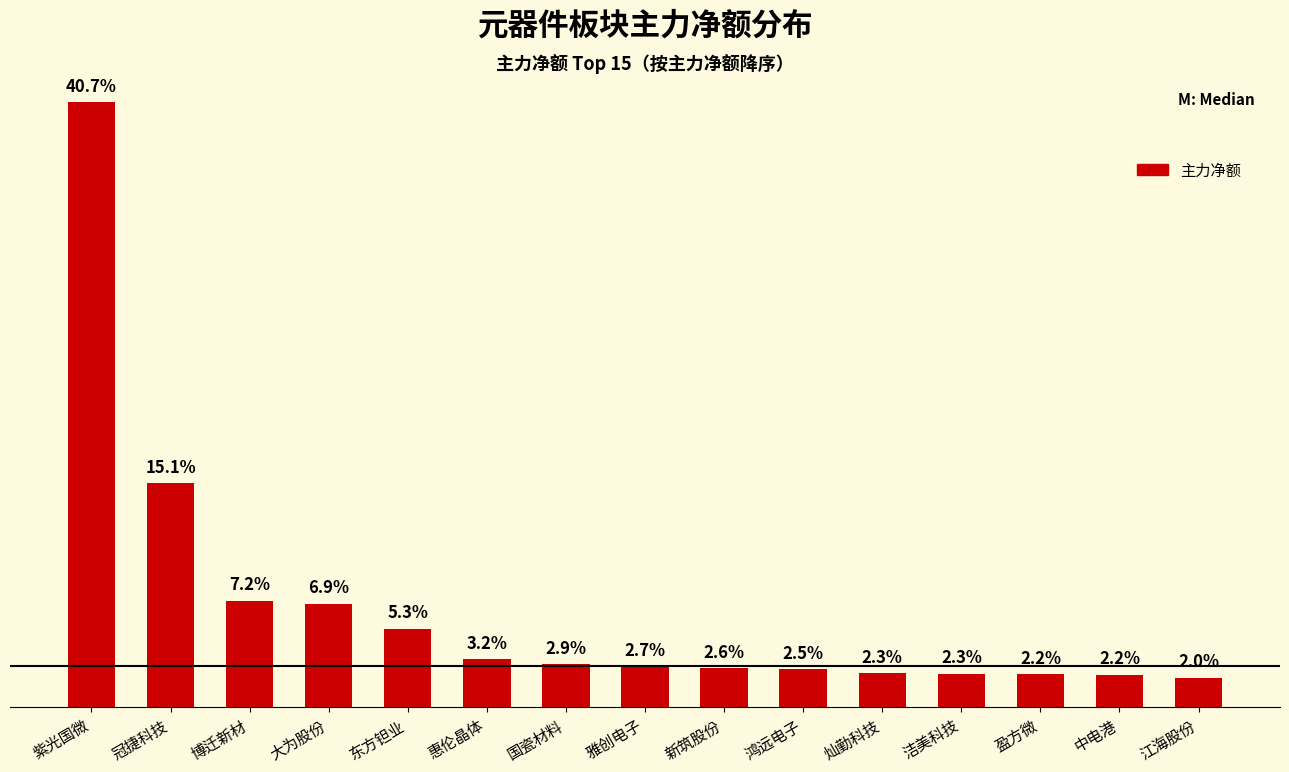

Does the chart contain any negative values?

No